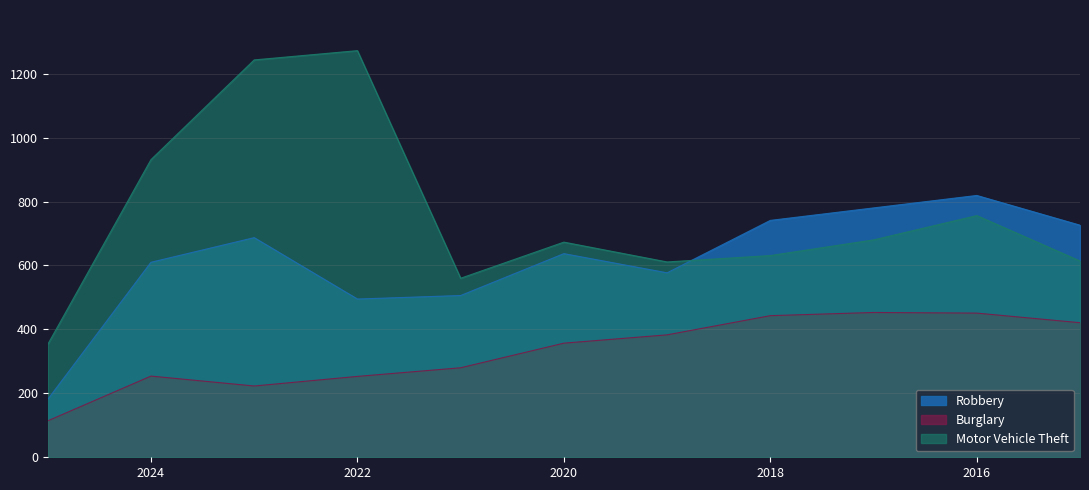

What is the spread (max minus min) of values at 2019?

228